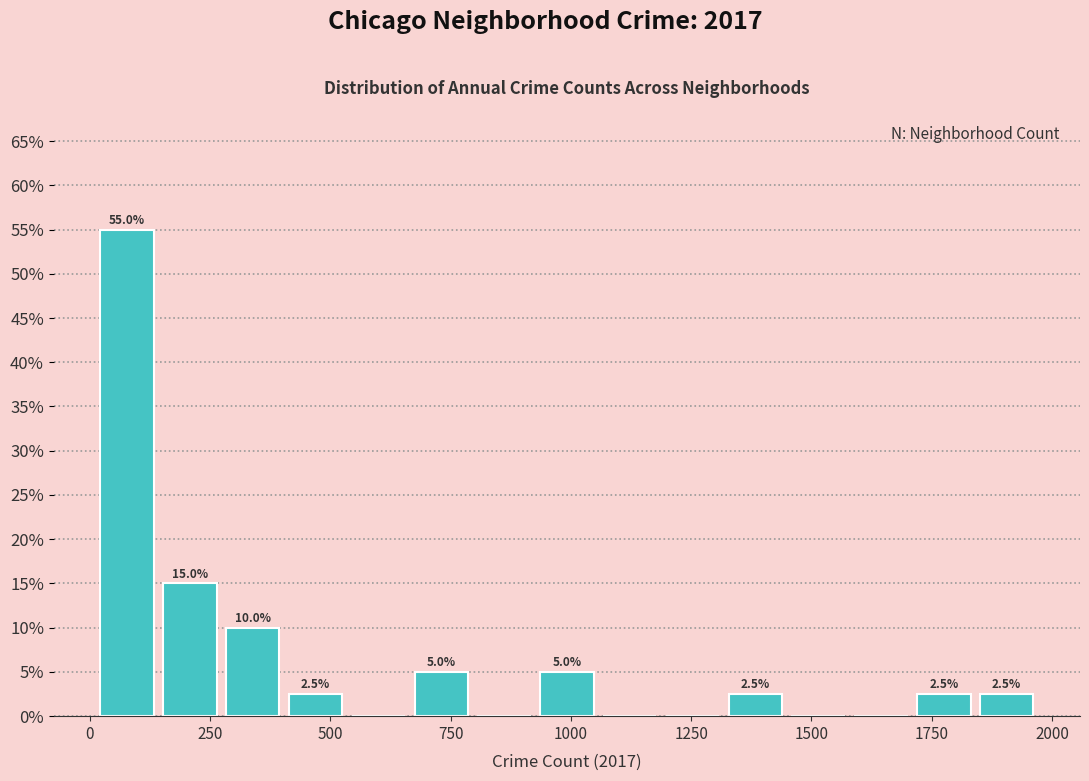

Around what value on the x-axis is the tallest bar? Give the approximate position of its centre, as read against the axis.

100